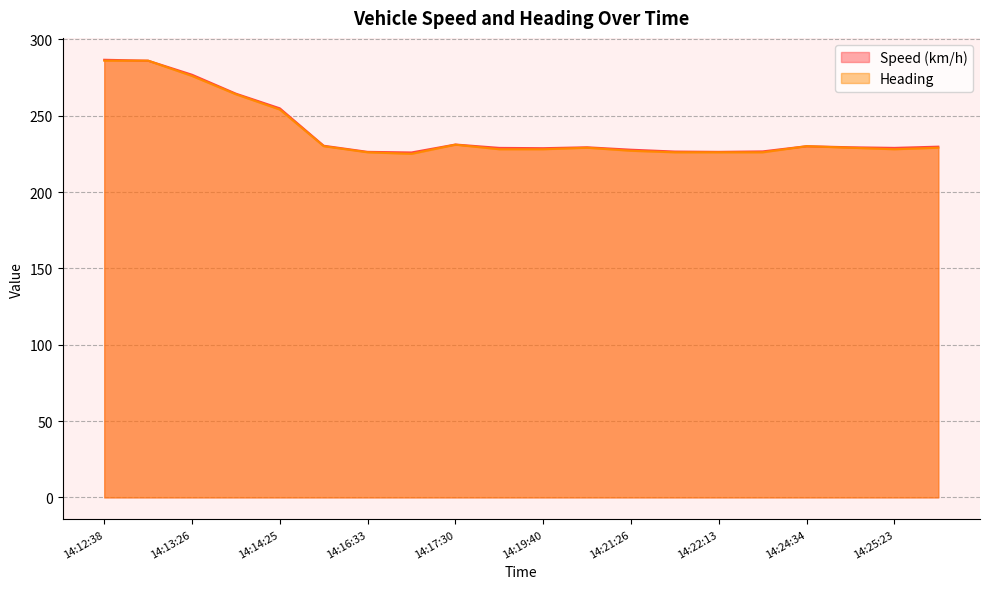

At how many categories does at least one series exceed 248?

5